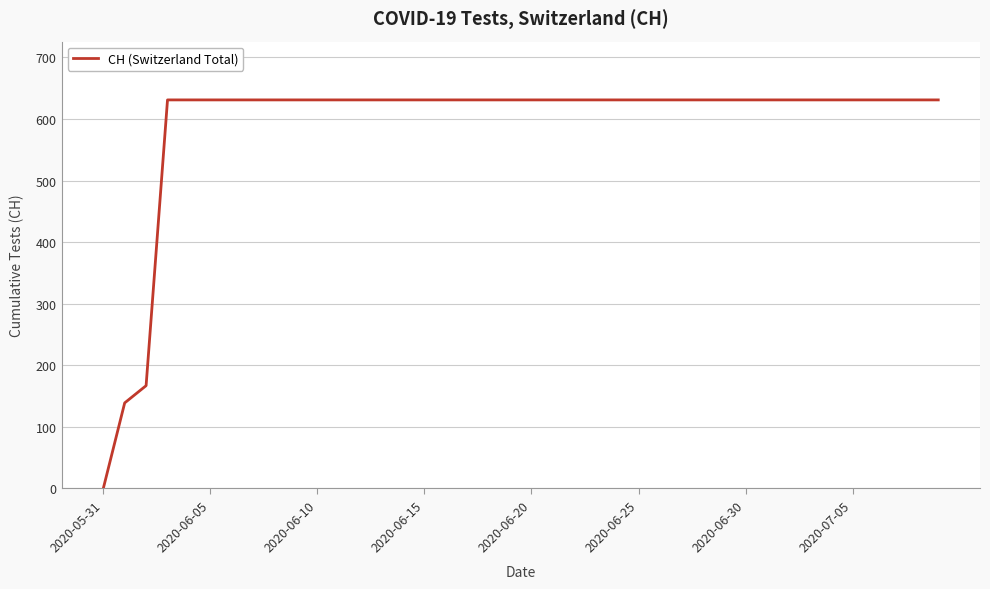

What is the difference between the maximum and minimum values?

631